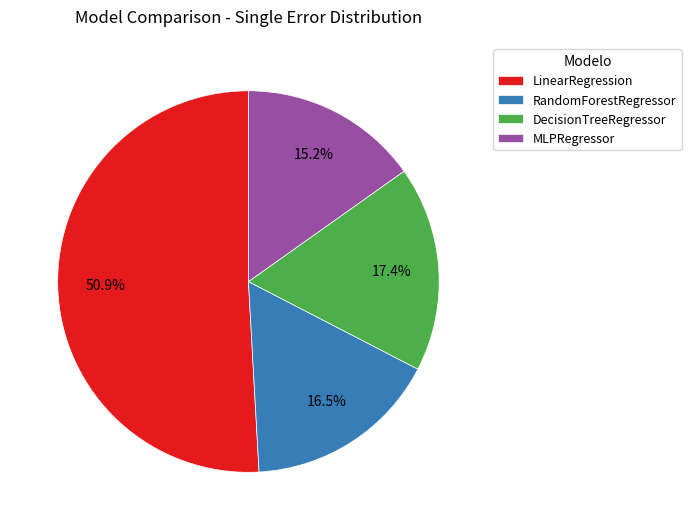

Do DecisionTreeRegressor and LinearRegression together represent more than half of the pie?

Yes